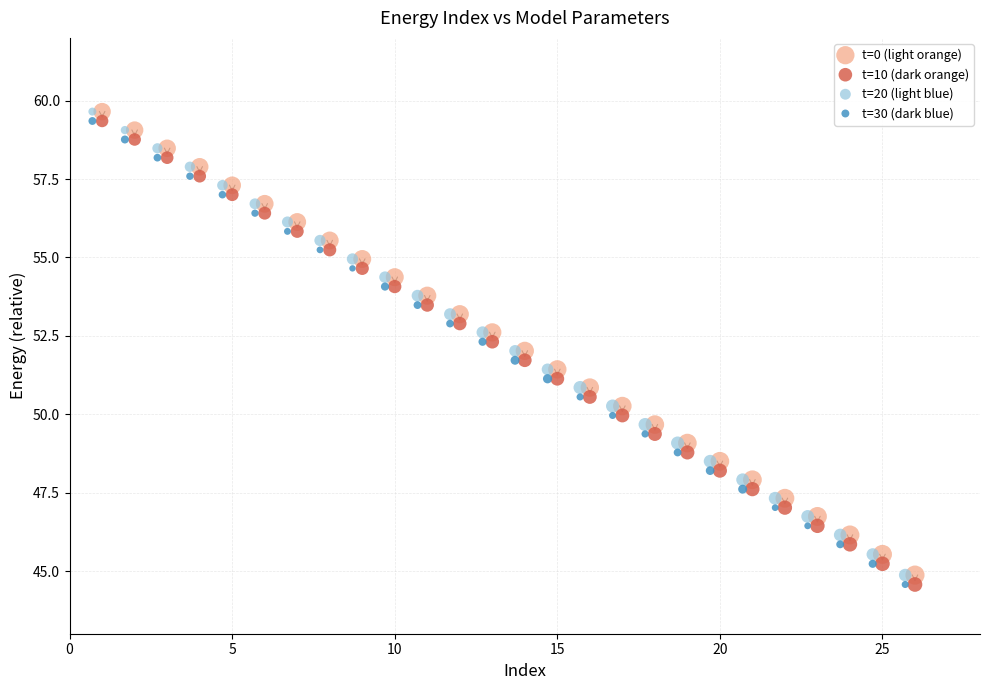

What are all the series names shown in the legend?

t=0 (light orange), t=10 (dark orange), t=20 (light blue), t=30 (dark blue)